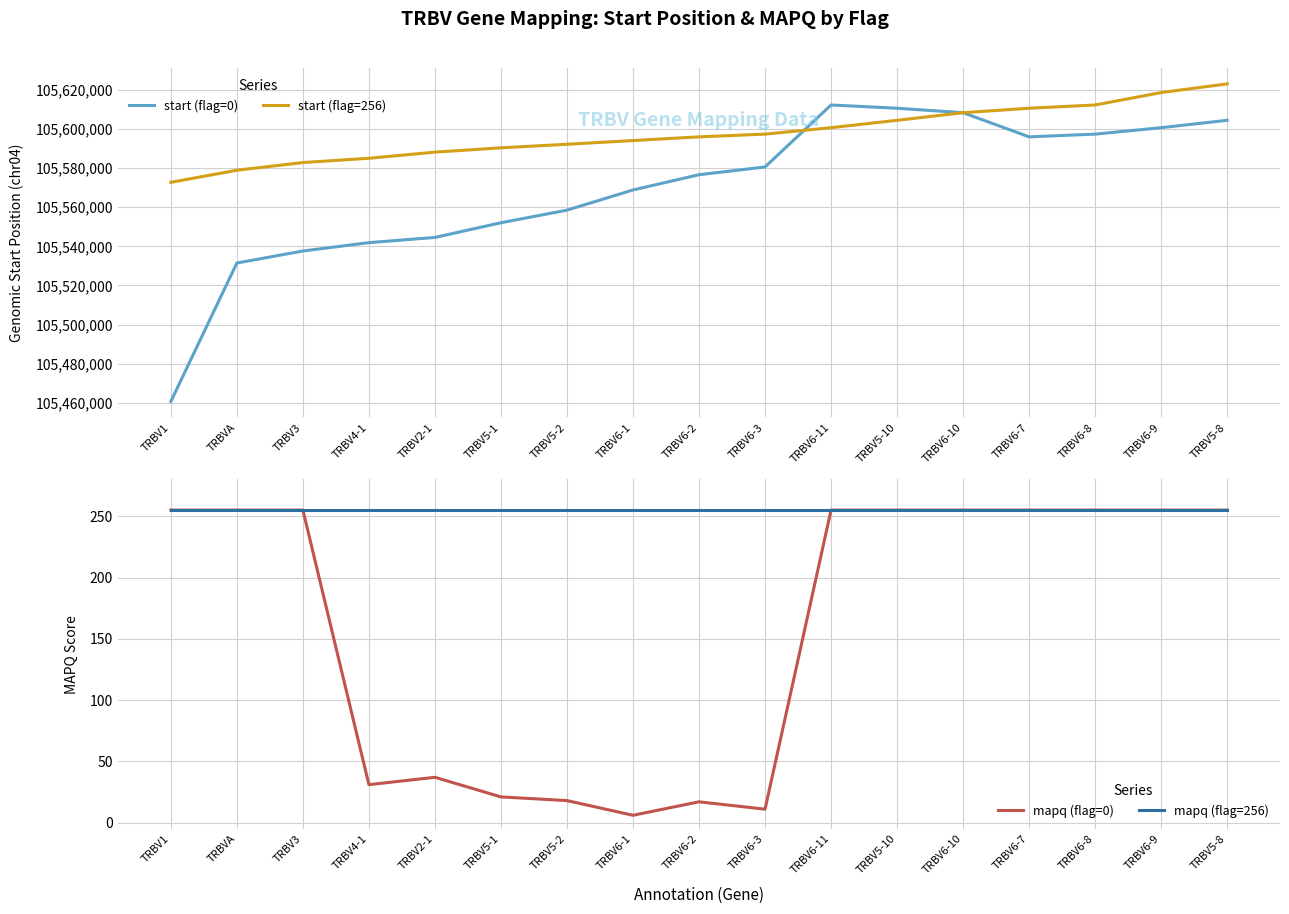

Which series has the largest total across all categories?

start (flag=256)